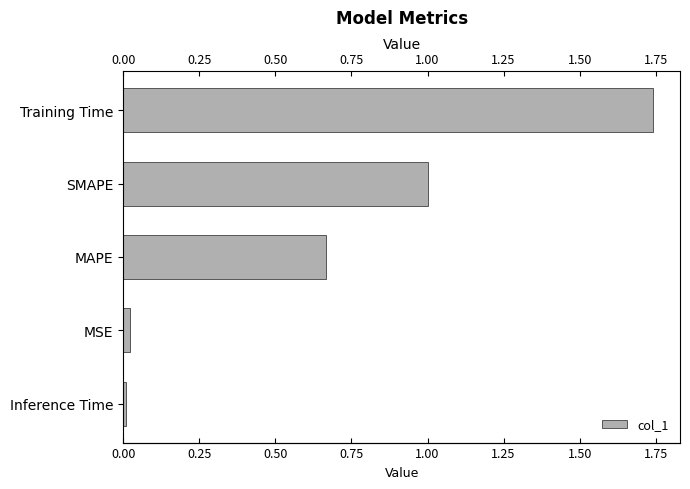

What is the difference between the second highest and second lowest values?

1.0